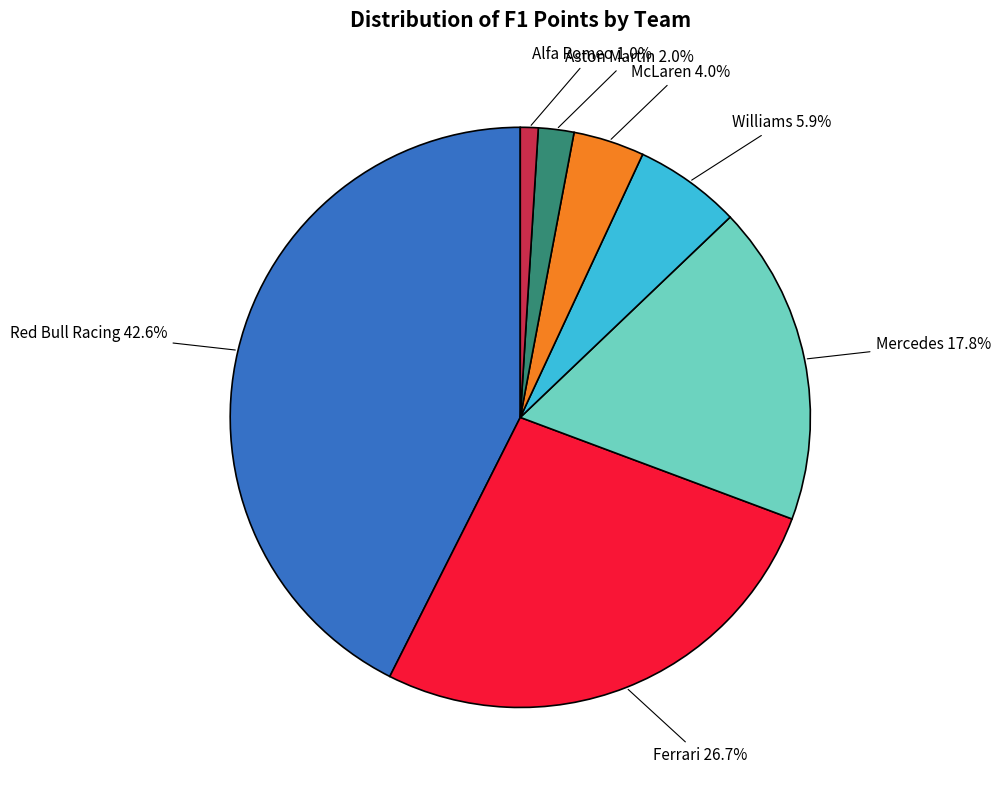

How many slices are in this pie chart?

7